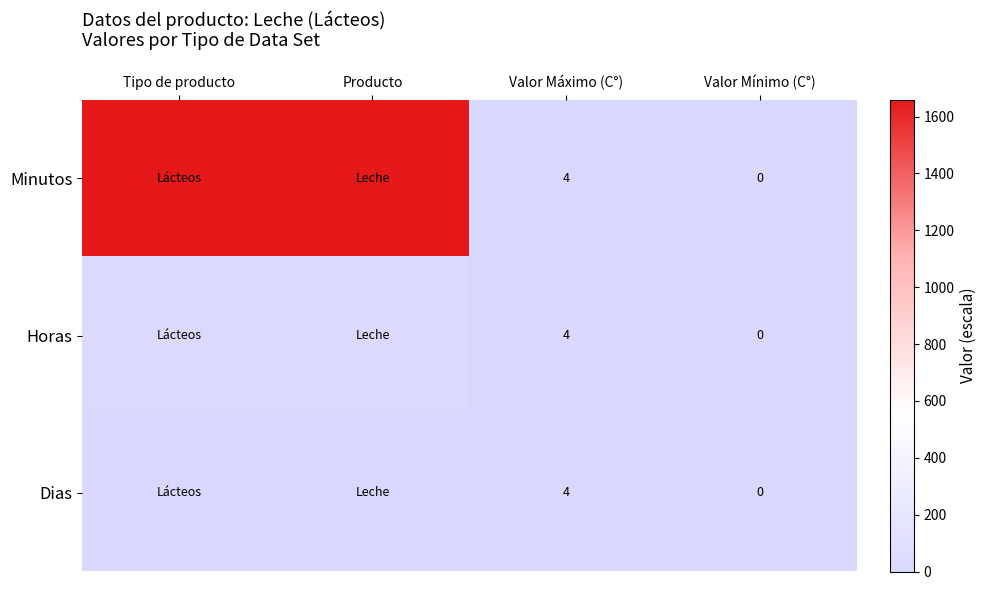

Which series has the widest spread of values?

Minutos